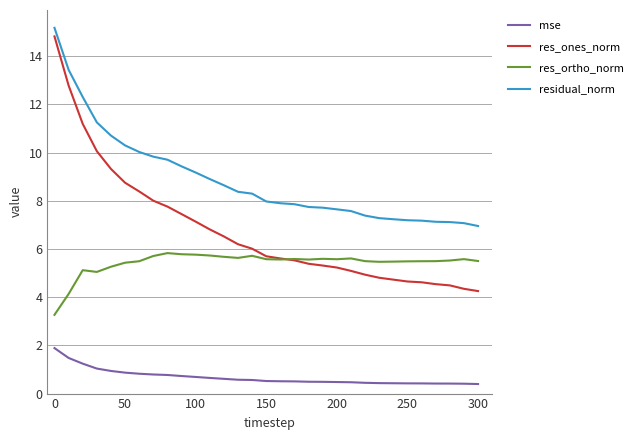

True or false: mse and res_ones_norm intersect in this chart.

False